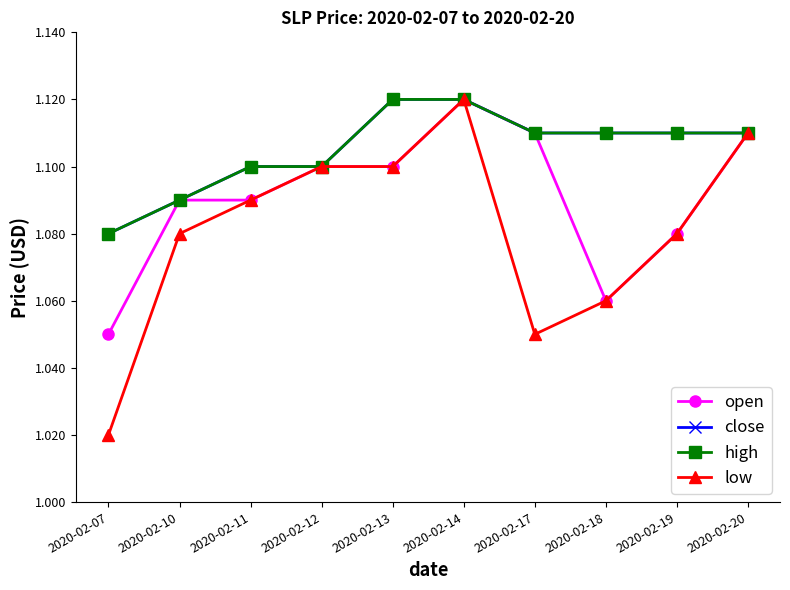

Does the chart have visible grid lines?

No